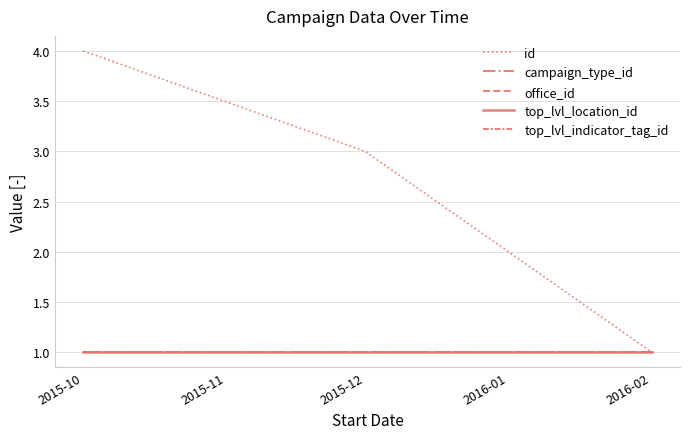

Is this an area chart (filled region under the line)?

No